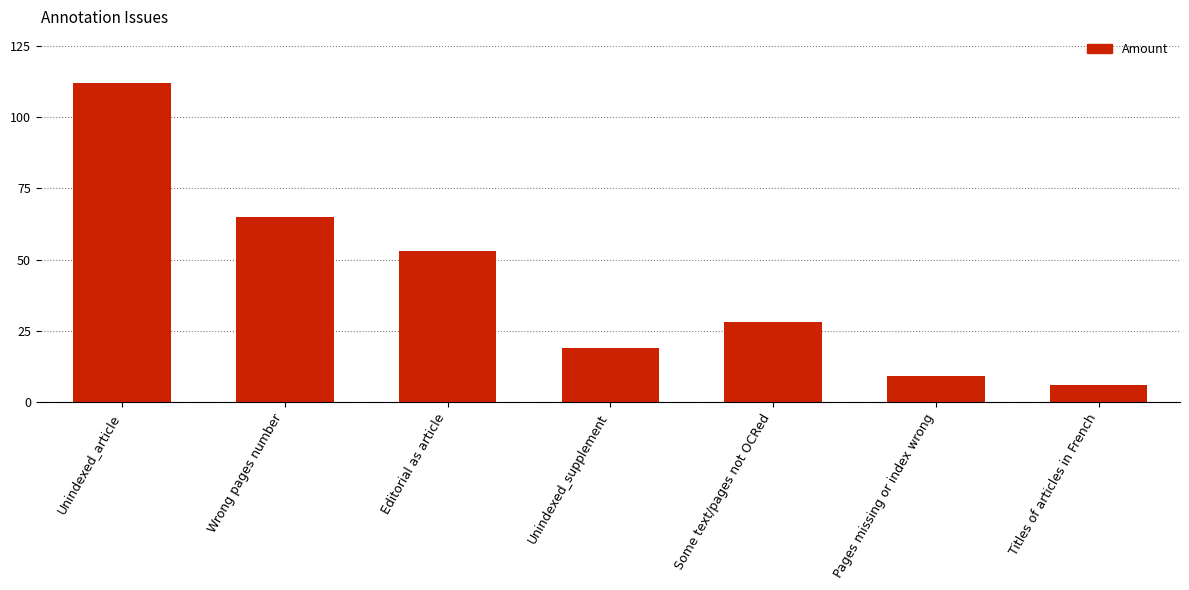

List the labels in order of value, largest first.

Unindexed_article, Wrong pages number, Editorial as article, Some text/pages not OCRed, Unindexed_supplement, Pages missing or index wrong, Titles of articles in French